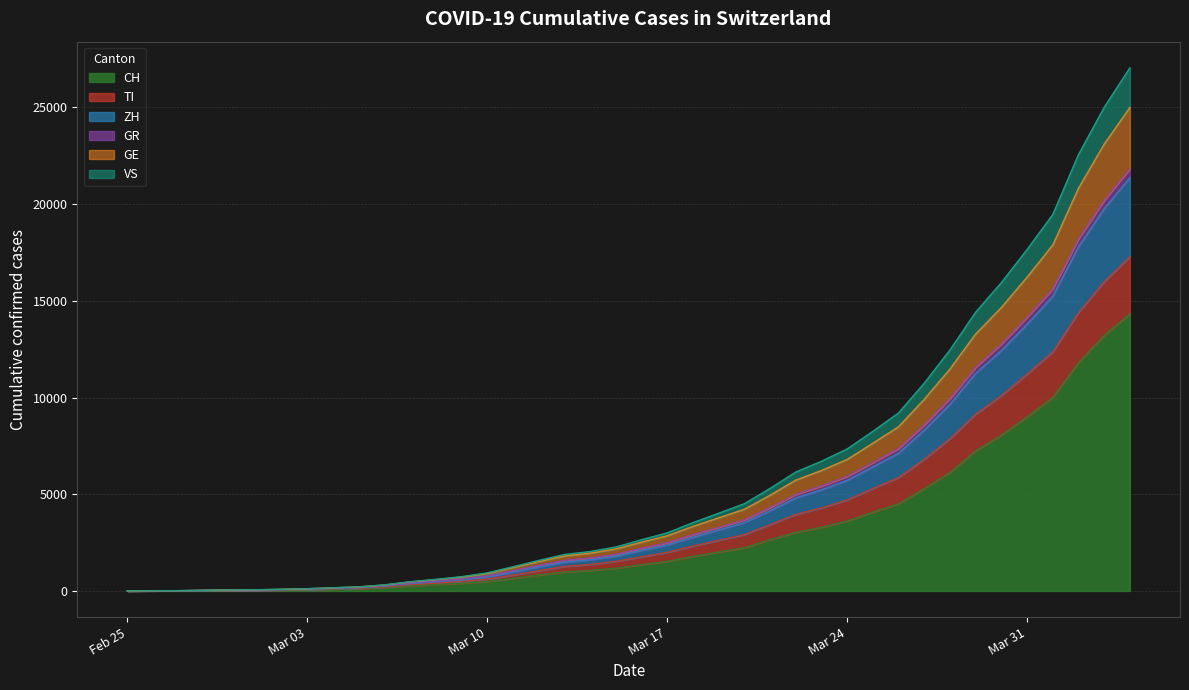

What is the highest value of the CH series?

14336